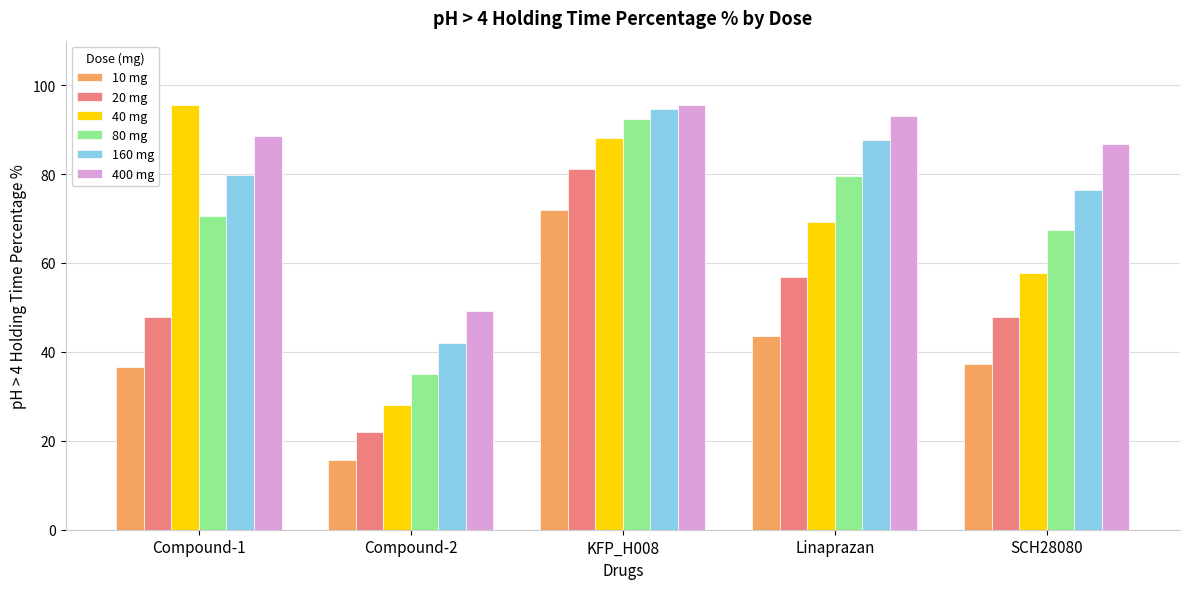

What is the sum of the 80 mg values at KFP_H008 and Compound-2?

127.4